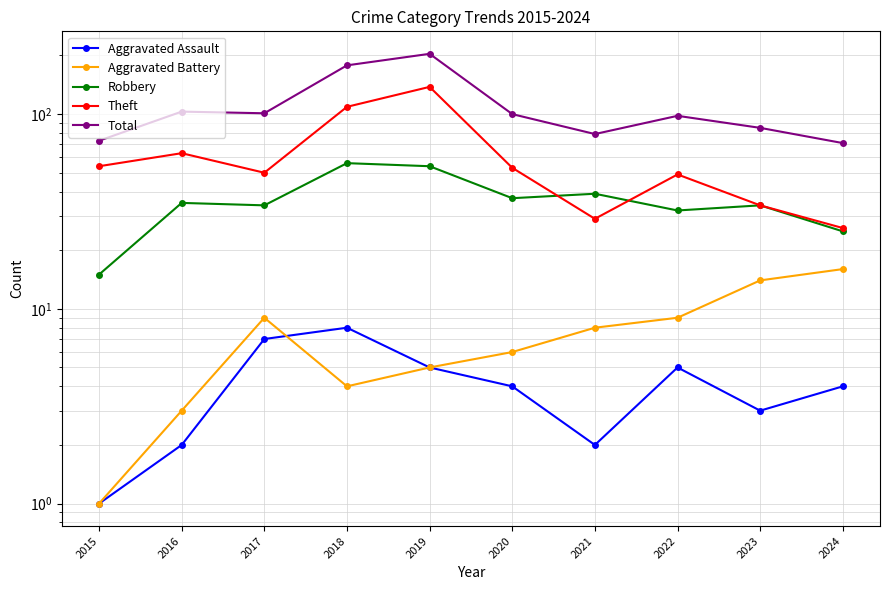

Which series has the largest total across all categories?

Total